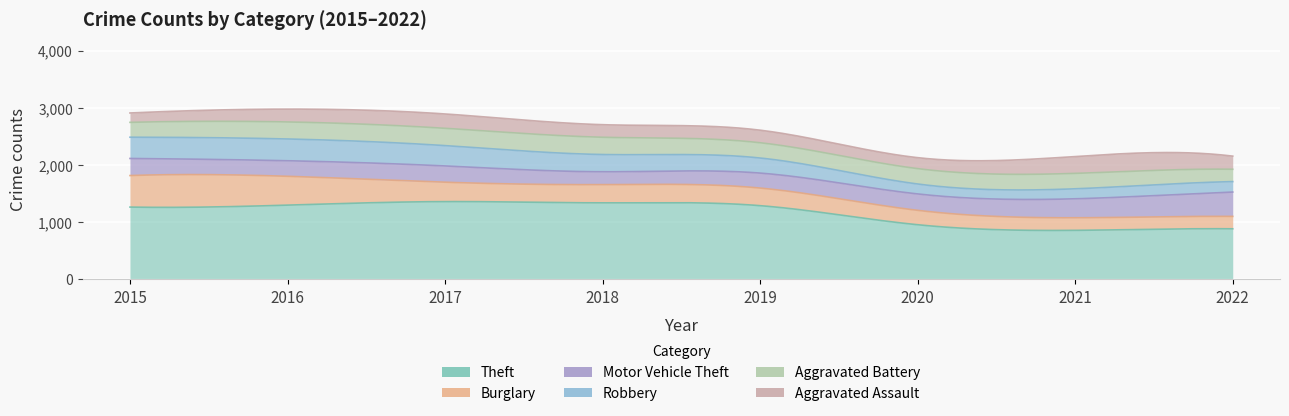

How many data points in Aggravated Battery are above 270?

3